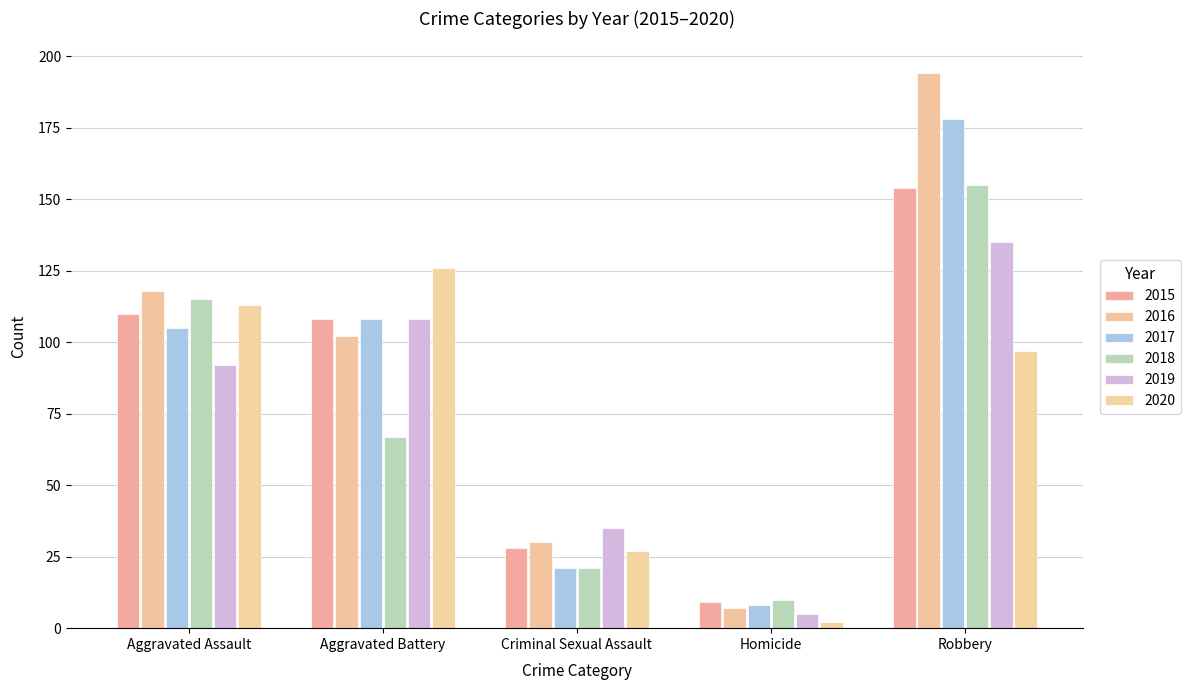

Which has a higher value, Homicide or Criminal Sexual Assault?

Criminal Sexual Assault